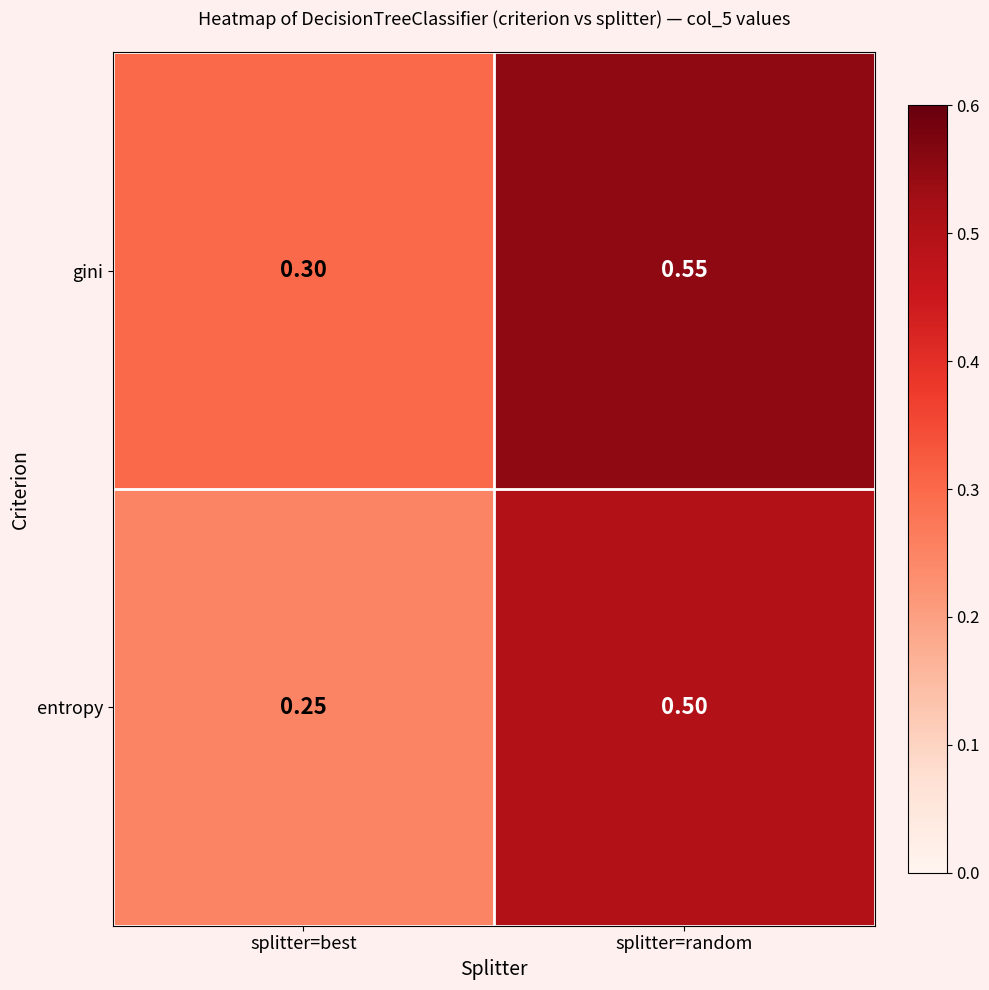

At how many categories does at least one series exceed 0?

2